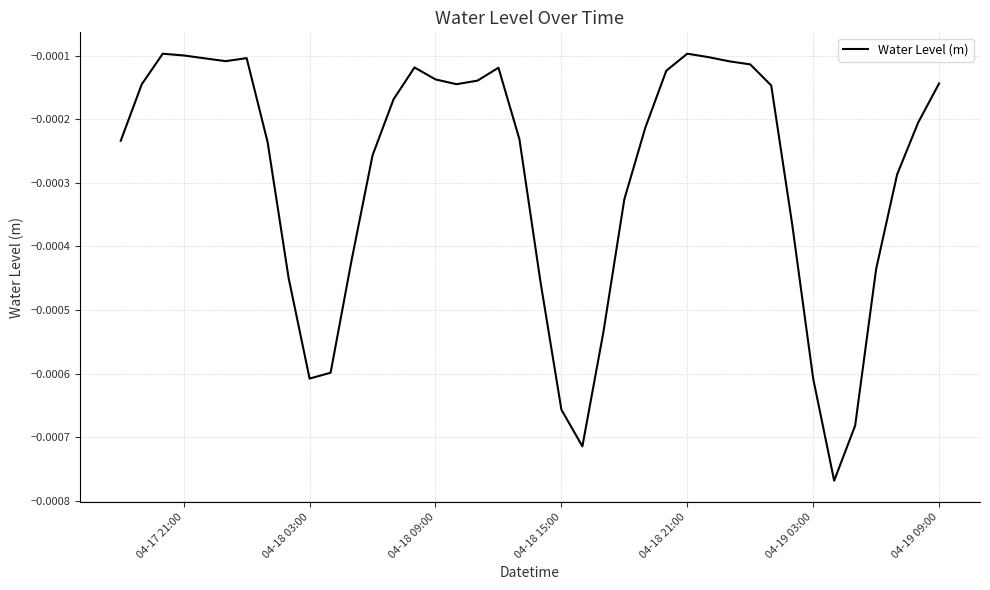

Does the chart have visible grid lines?

Yes